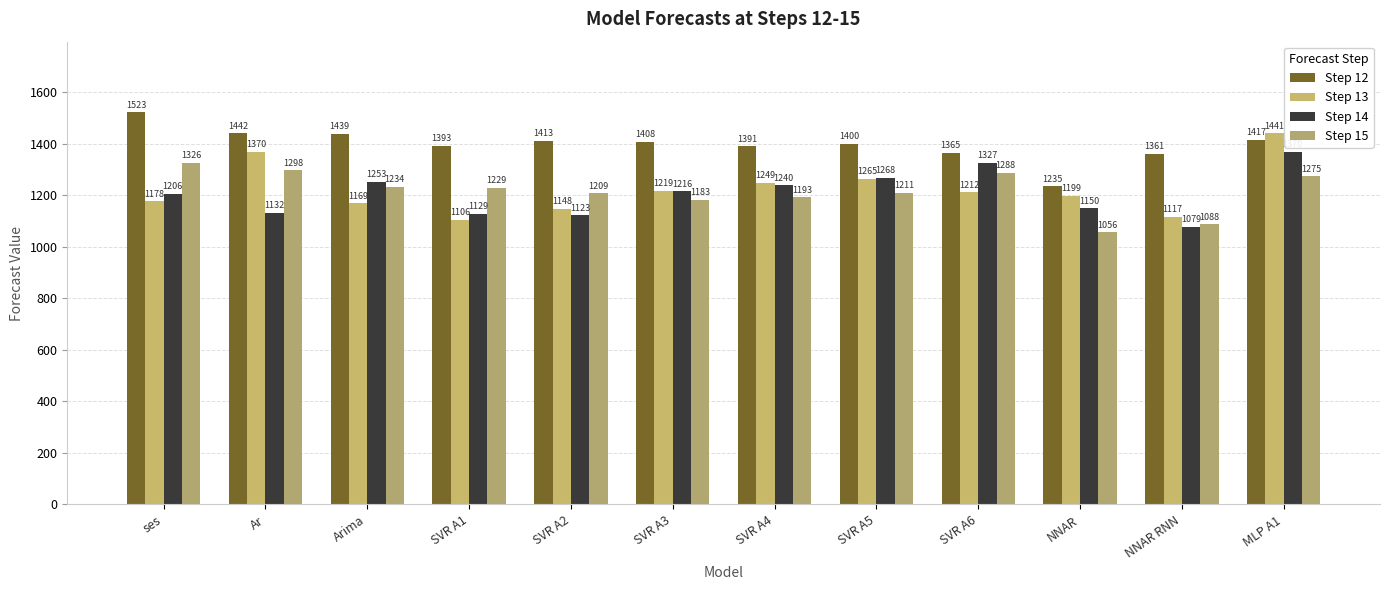

Reading left to right, extract all data points from this chart.

Step 12: 1523.0	1442.0	1438.9	1392.8	1412.8	1408.1	1390.8	1400.0	1365.4	1235.2	1361.1	1416.5
Step 13: 1178.0	1370.0	1169.3	1106.2	1147.5	1218.7	1248.9	1264.6	1212.0	1198.6	1116.5	1441.2
Step 14: 1206.0	1132.0	1252.9	1129.5	1122.9	1216.0	1240.0	1267.8	1326.8	1149.9	1078.8	1369.9
Step 15: 1326.0	1298.0	1234.1	1229.2	1208.8	1183.4	1193.4	1211.1	1288.2	1056.2	1087.5	1275.0